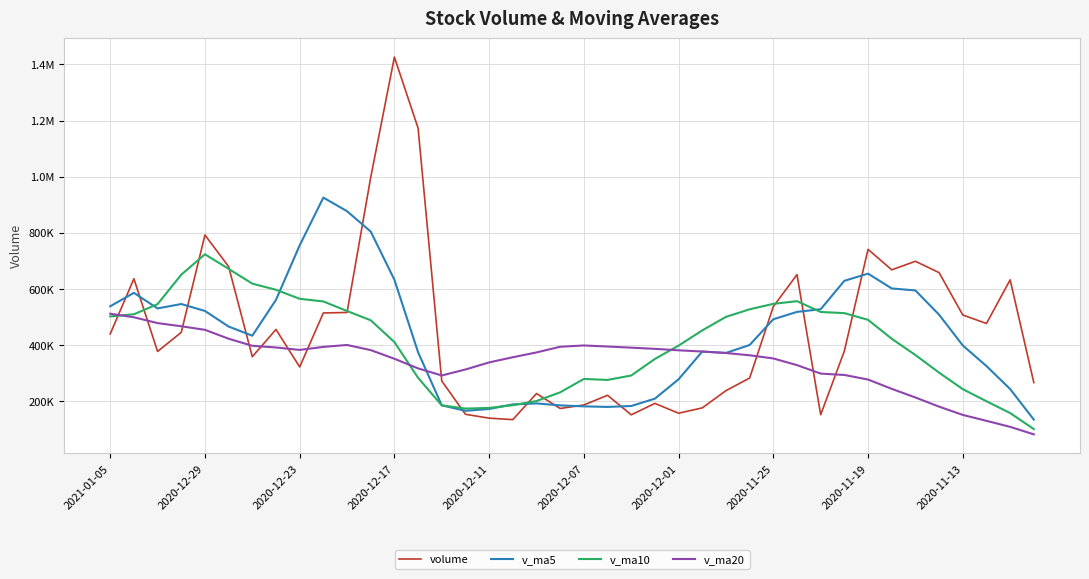

What are all the series names shown in the legend?

volume, v_ma5, v_ma10, v_ma20